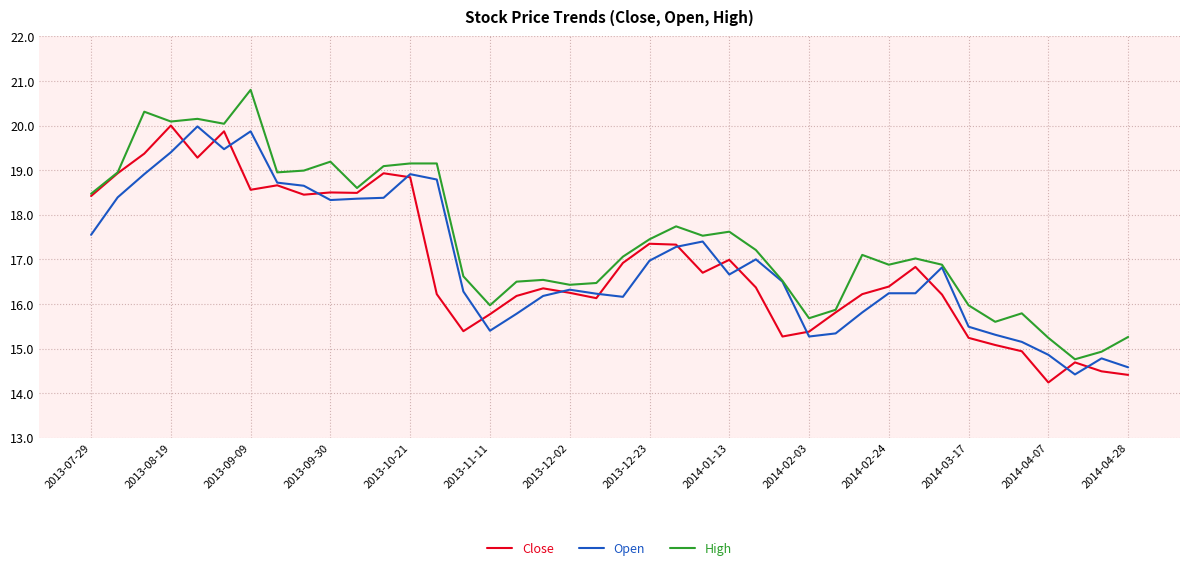

Which series has the largest total across all categories?

High